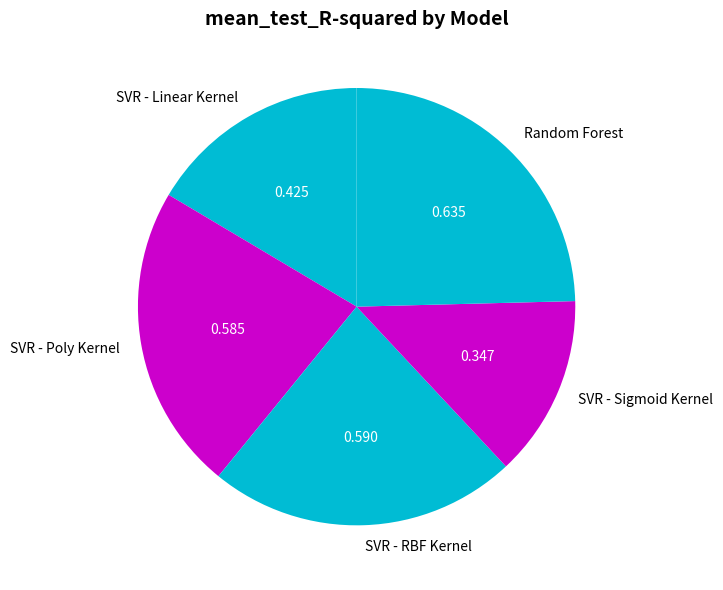

Does any single category account for the majority?

No